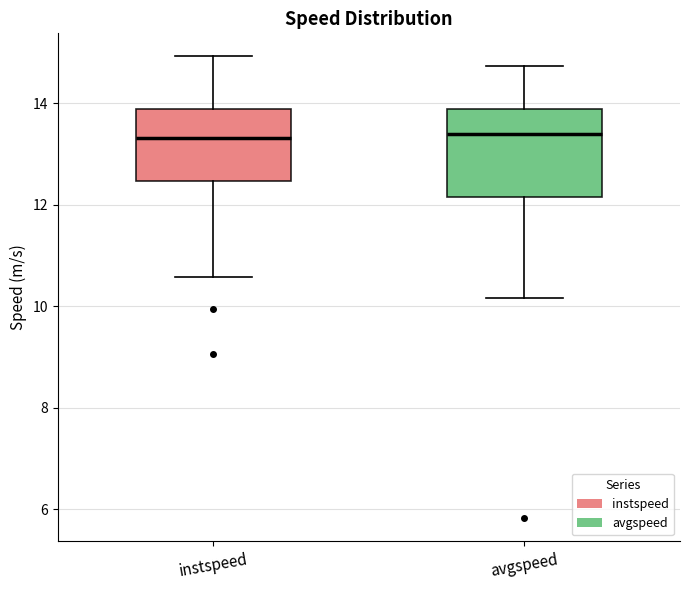

Comparing the boxes themselves (not the whiskers), which one is the tallest?

avgspeed